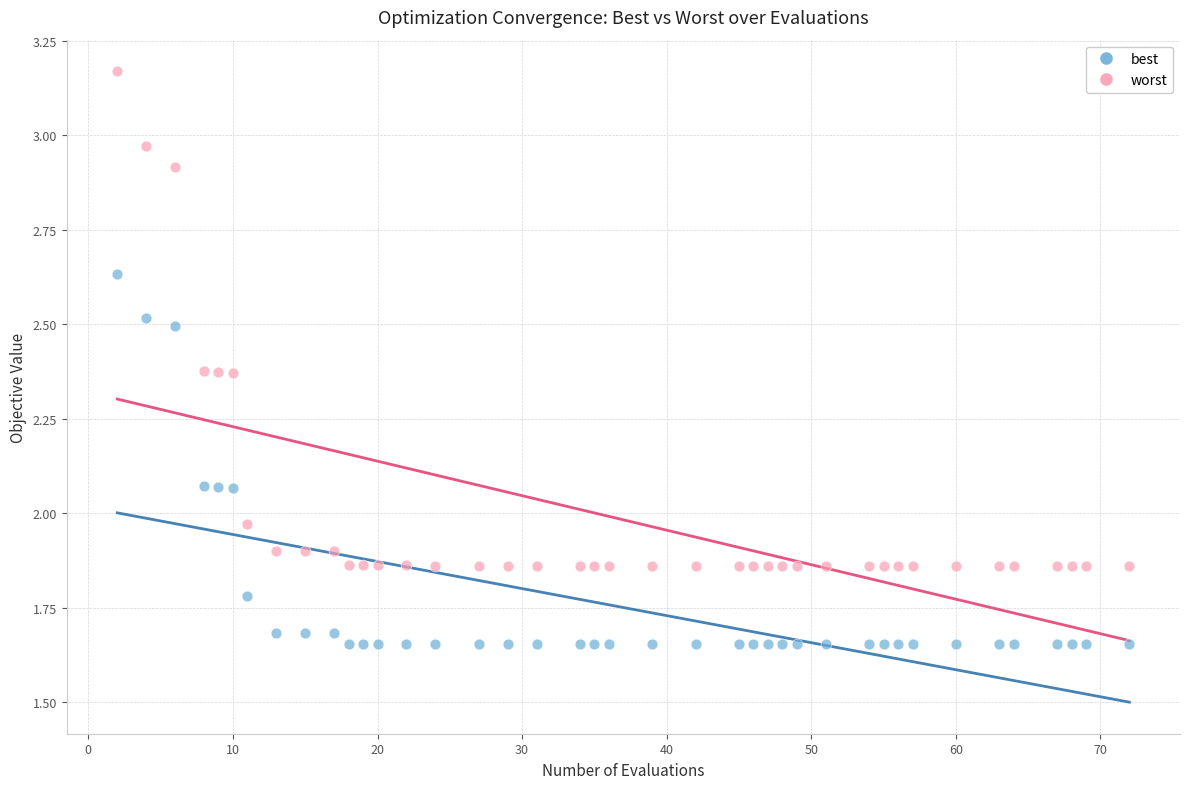

What are all the series names shown in the legend?

best, worst